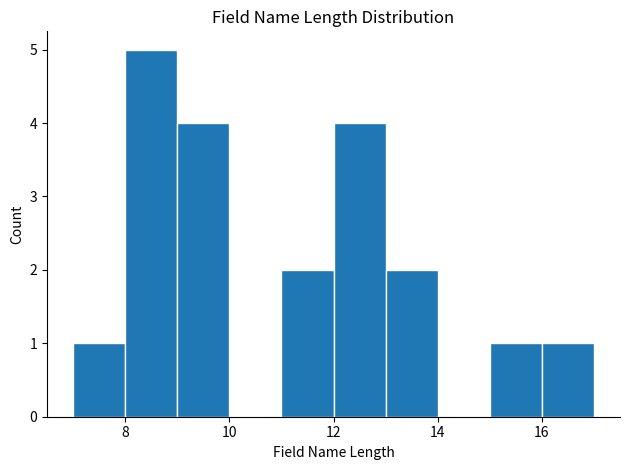

What is the height of the bar covering 9 to 10 on the x-axis? The values are not printed on the chart, so give them approximately, as read against the axis.

4